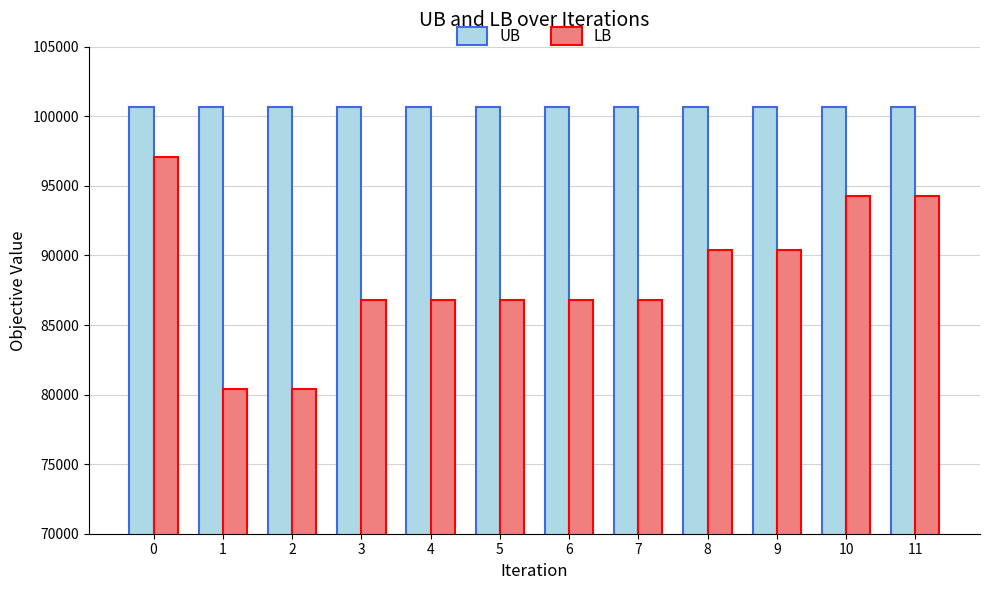

Which series changed the most between 0 and 8?

LB